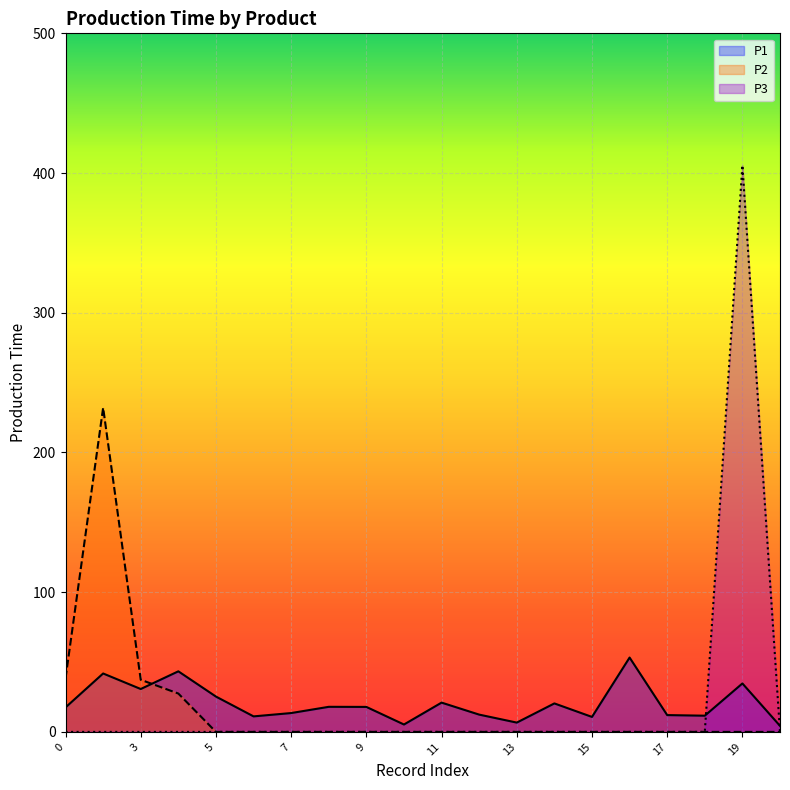

Between 6 and 14, which series saw the biggest shift?

P1